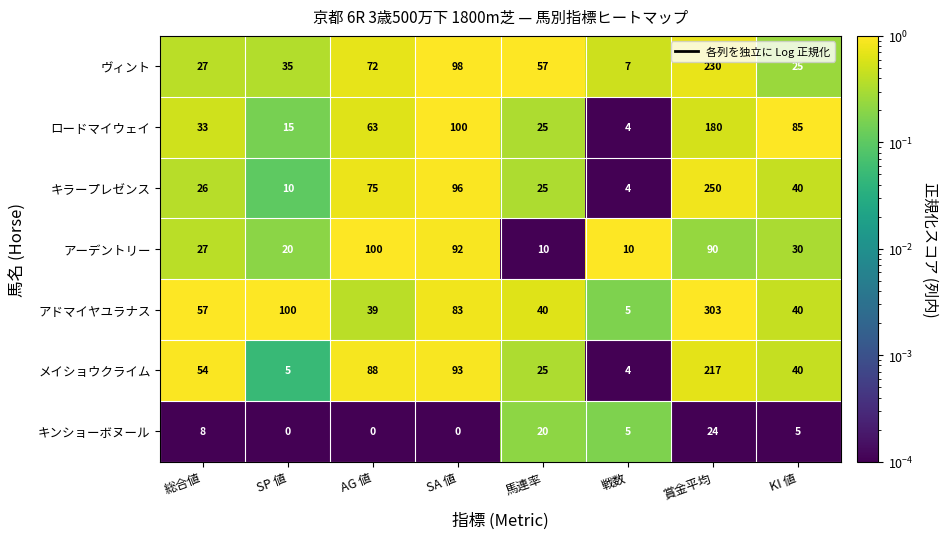

How many data points does each series have?

8